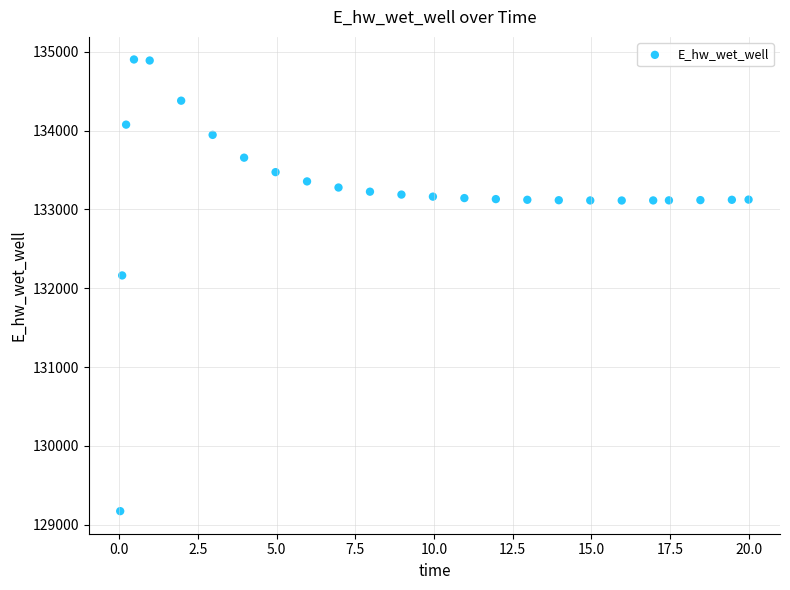

What Y value in the scatter plot is closest to 132036?

132162.1